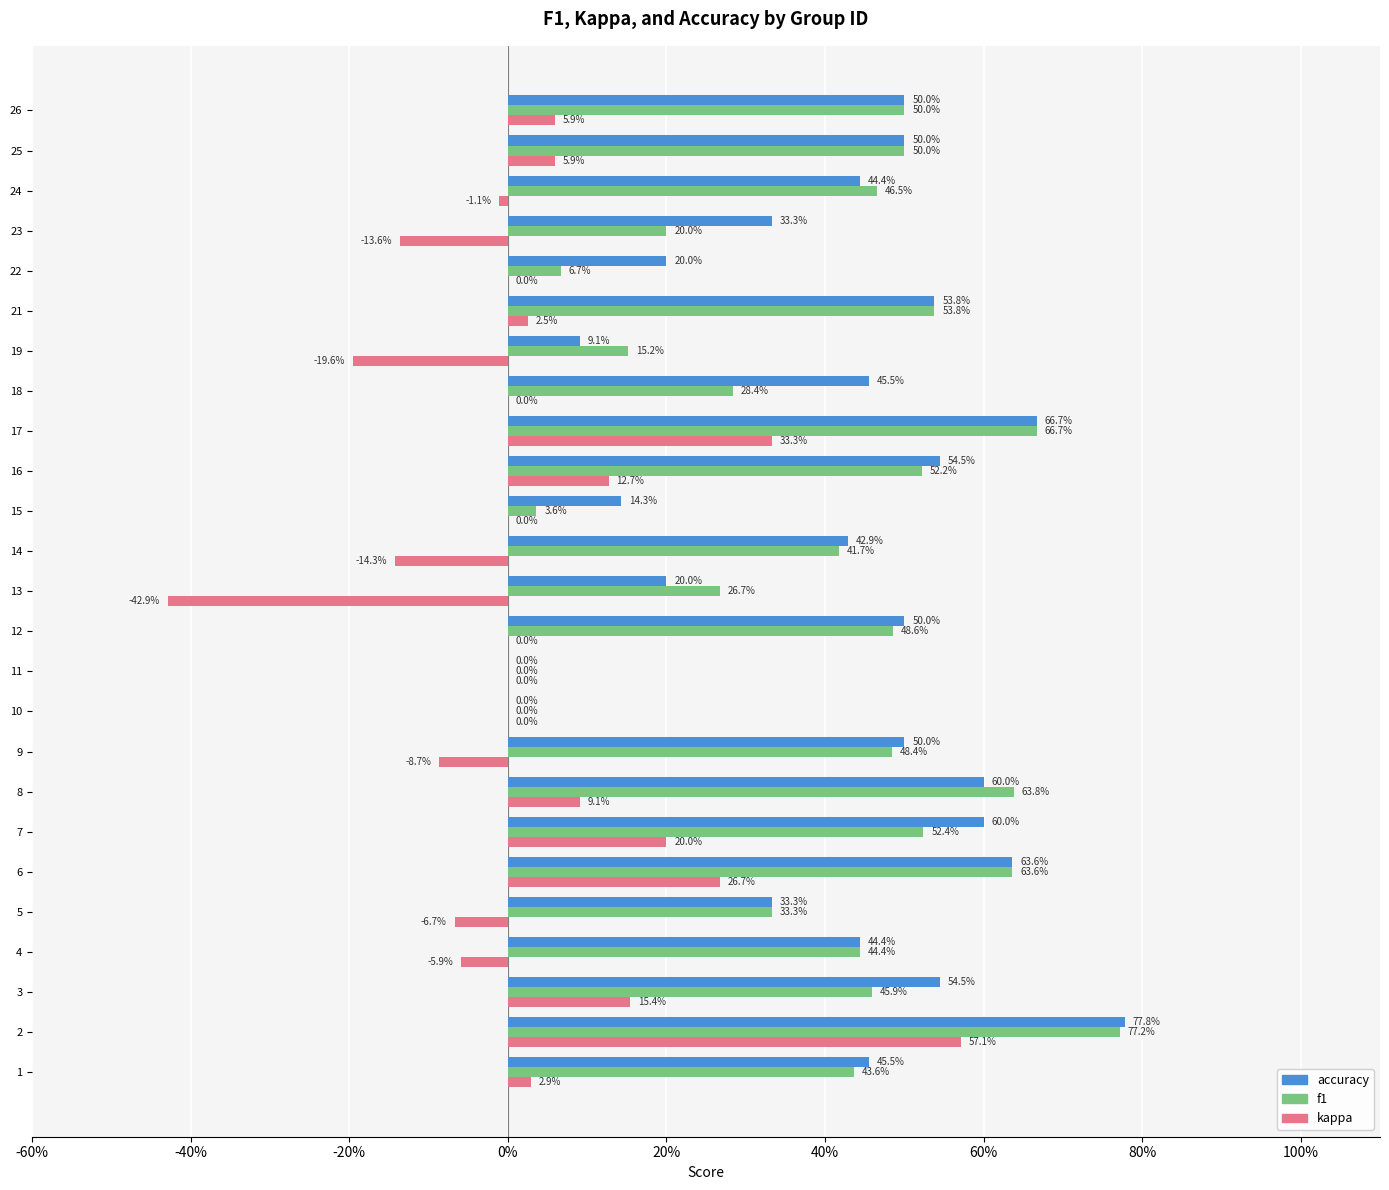

What are all the series names shown in the legend?

accuracy, f1, kappa